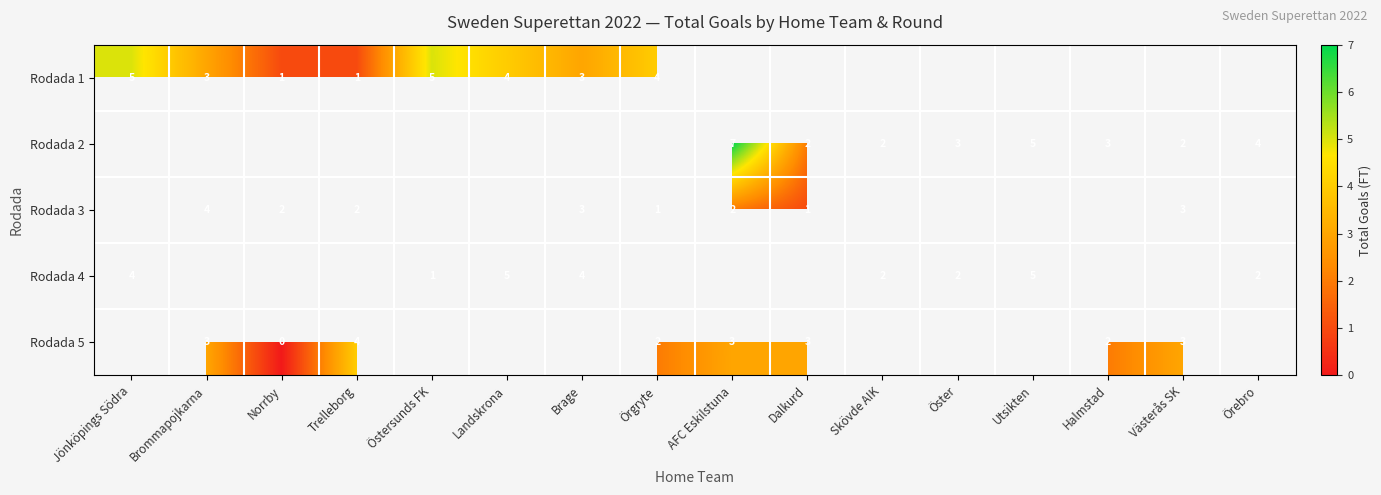

At how many categories does at least one series exceed 2?

14